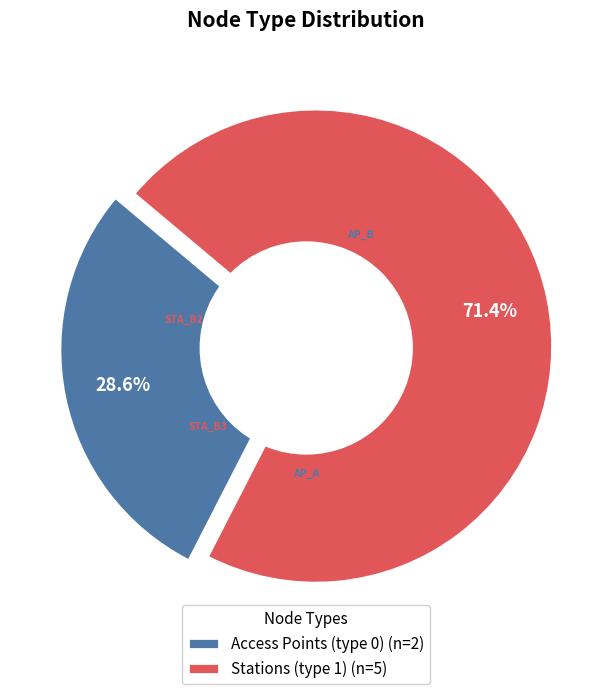

Is there any slice that represents more than half of the pie?

No